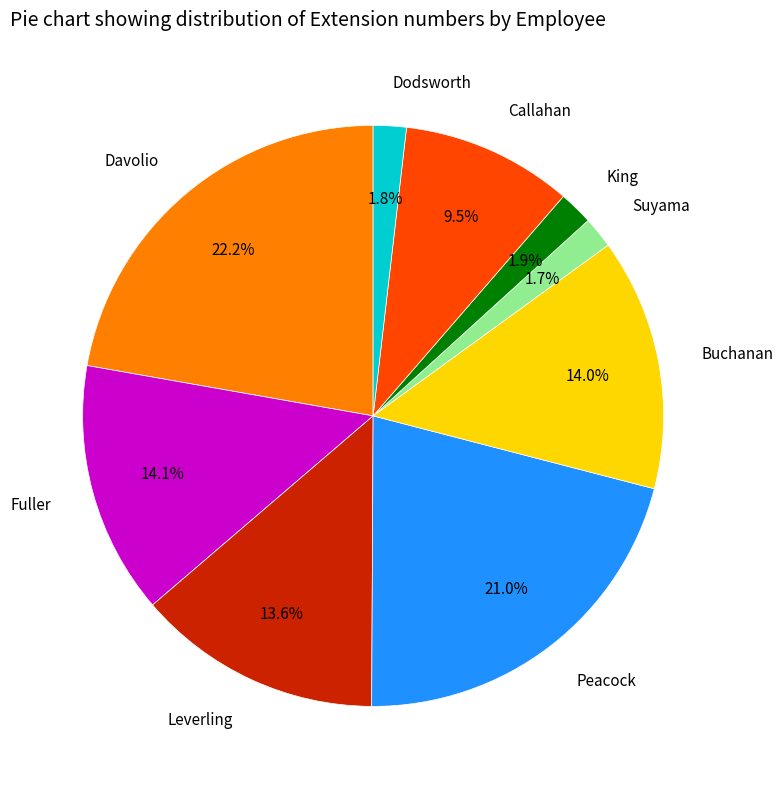

Is it true that Callahan is 1% of the pie?

False